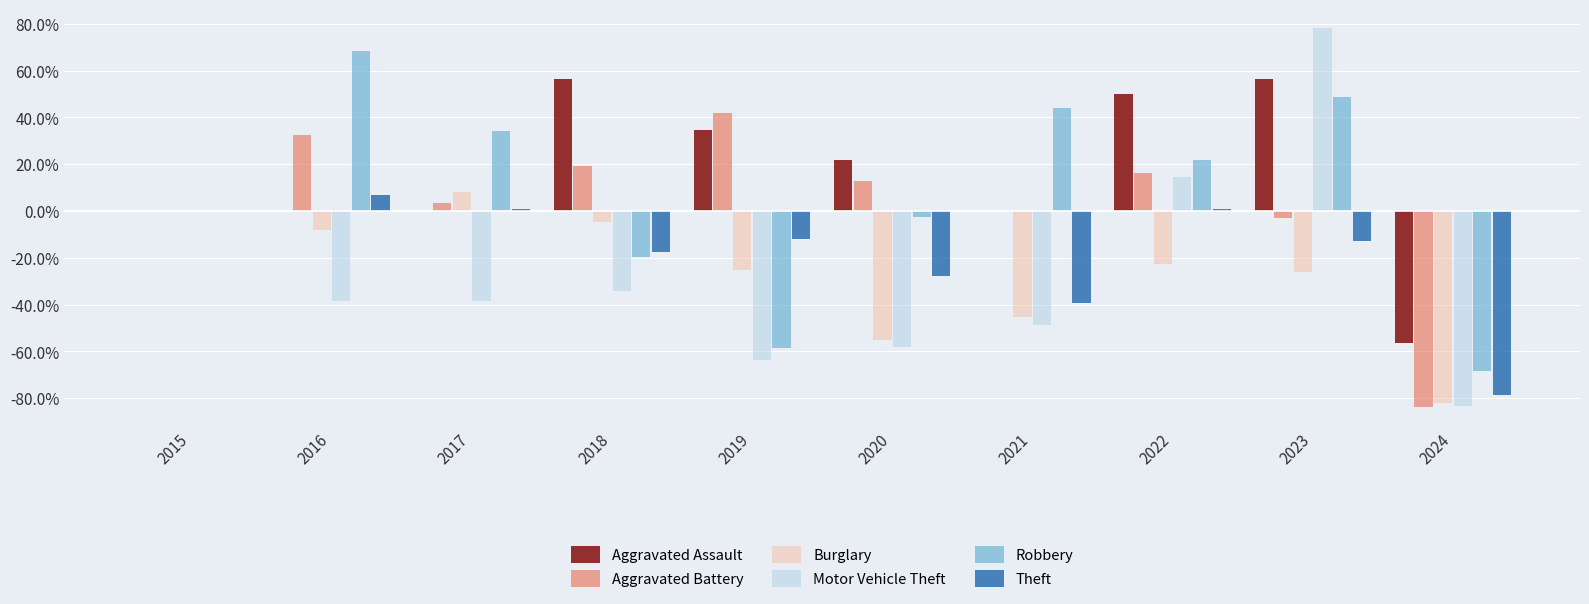

What is the sum of all Aggravated Battery values?

38.7